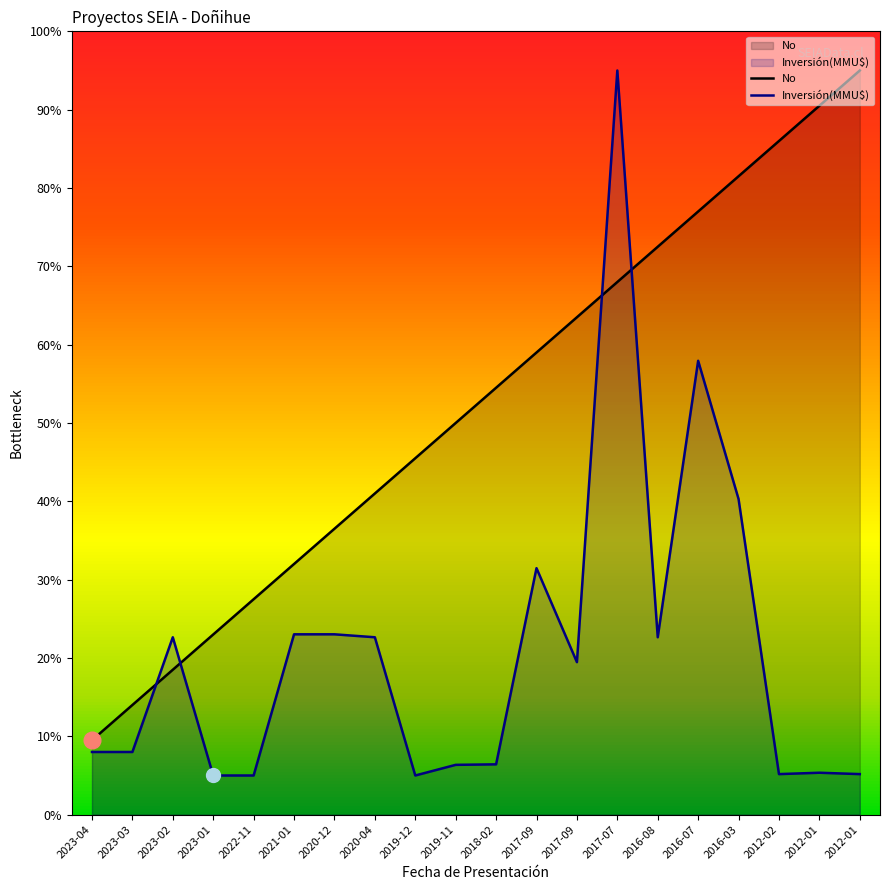

Which series changed the most between 2019-12 and 2017-07?

Inversión(MMU$)